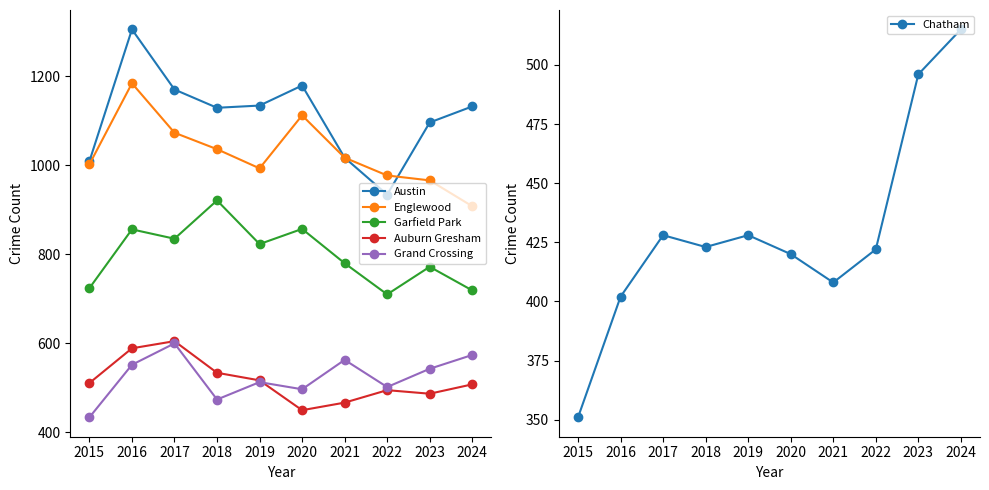

What is the spread (max minus min) of values at 2024?

624